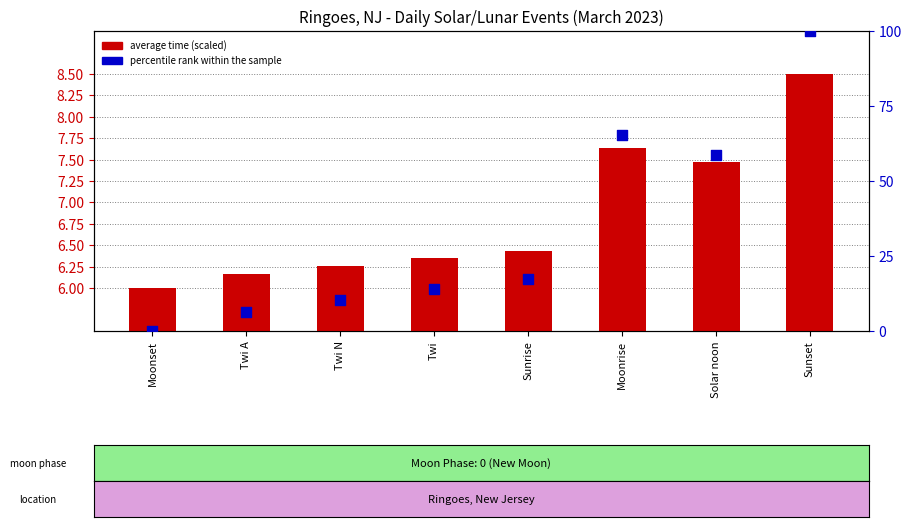

At which category is the sum across all series the highest?

Sunset